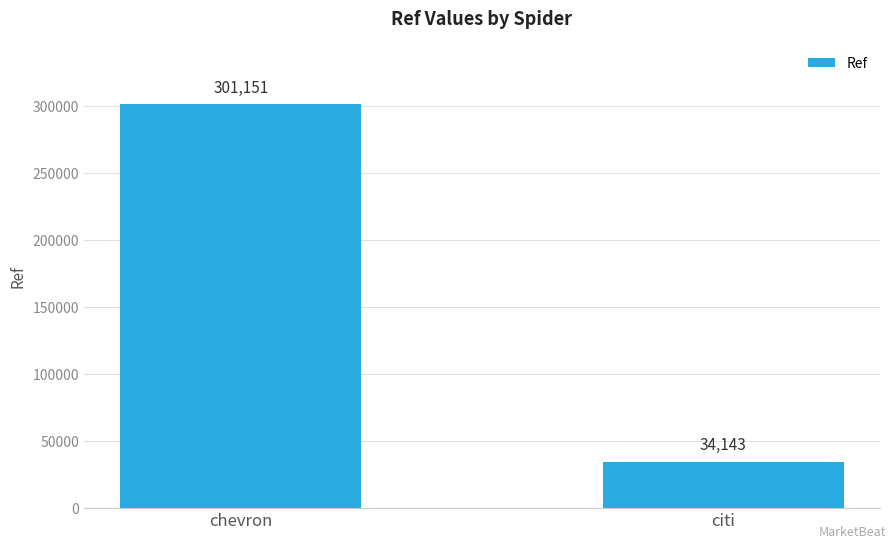

Is it true that the value at chevron is 203434?

False